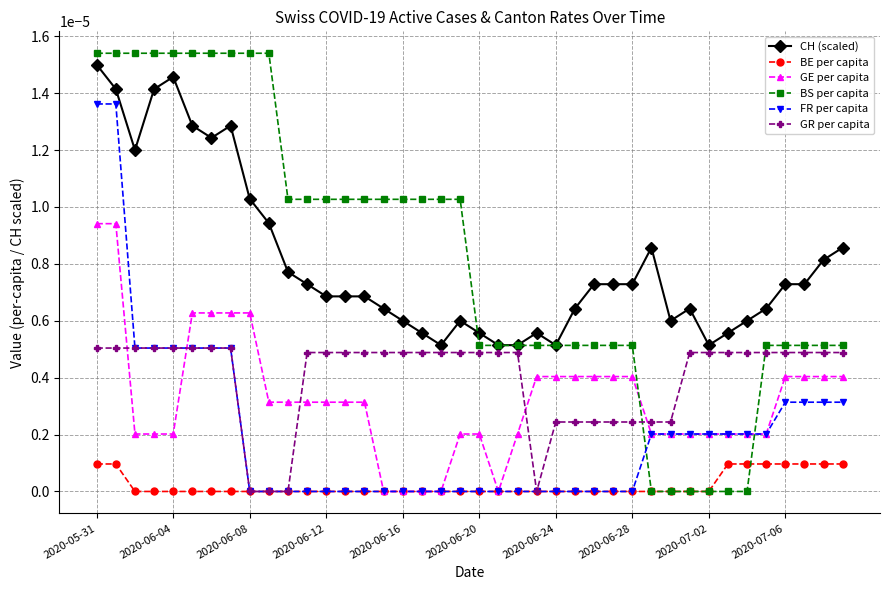

Which series has the widest spread of values?

BS per capita